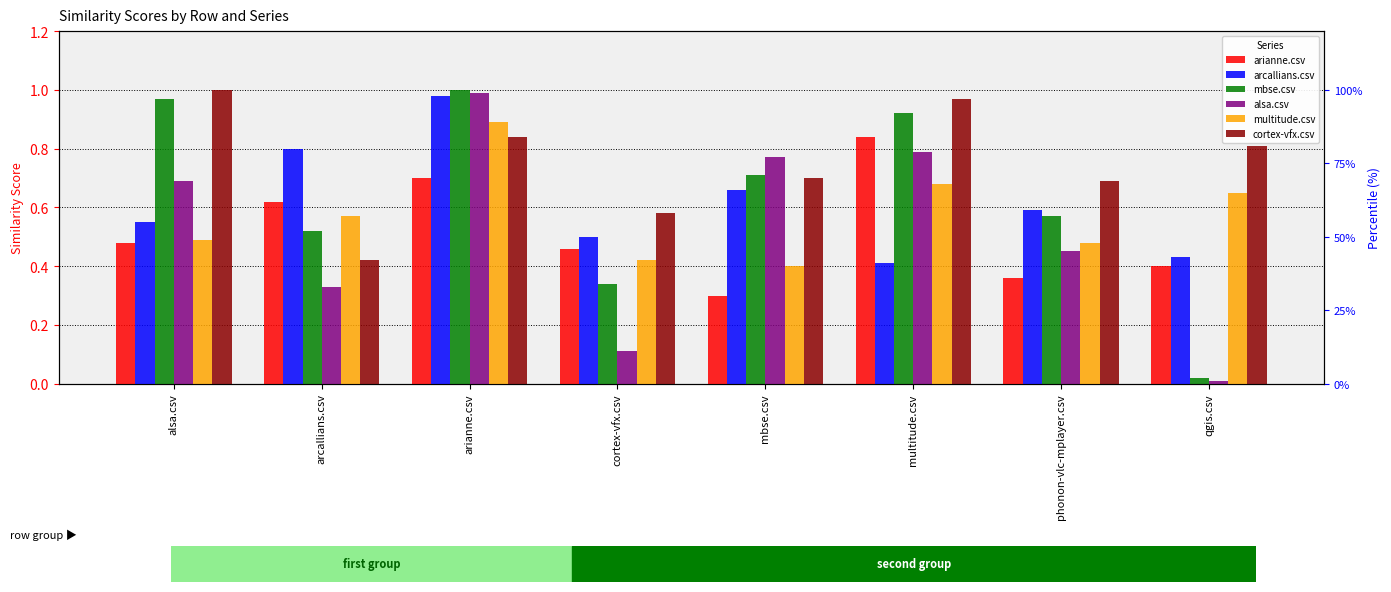

What is the difference between the arianne.csv values at multitude.csv and mbse.csv?

0.5